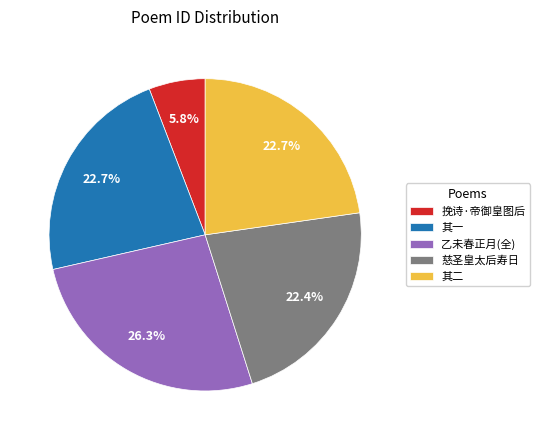

Is there any slice that represents more than half of the pie?

No